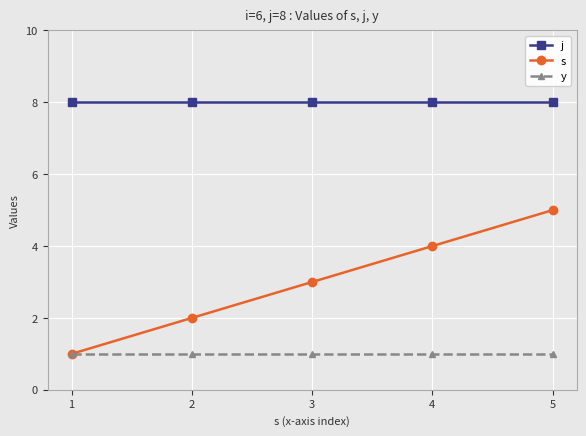

Reading right to left, list all the values displayed in this chart.

j: 8	8	8	8	8
s: 5	4	3	2	1
y: 1	1	1	1	1